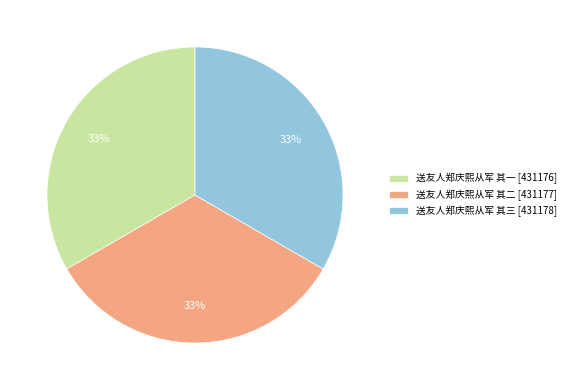

The 送友人郑庆熙从军 其二 slice represents 33% of the pie. True or false?

True